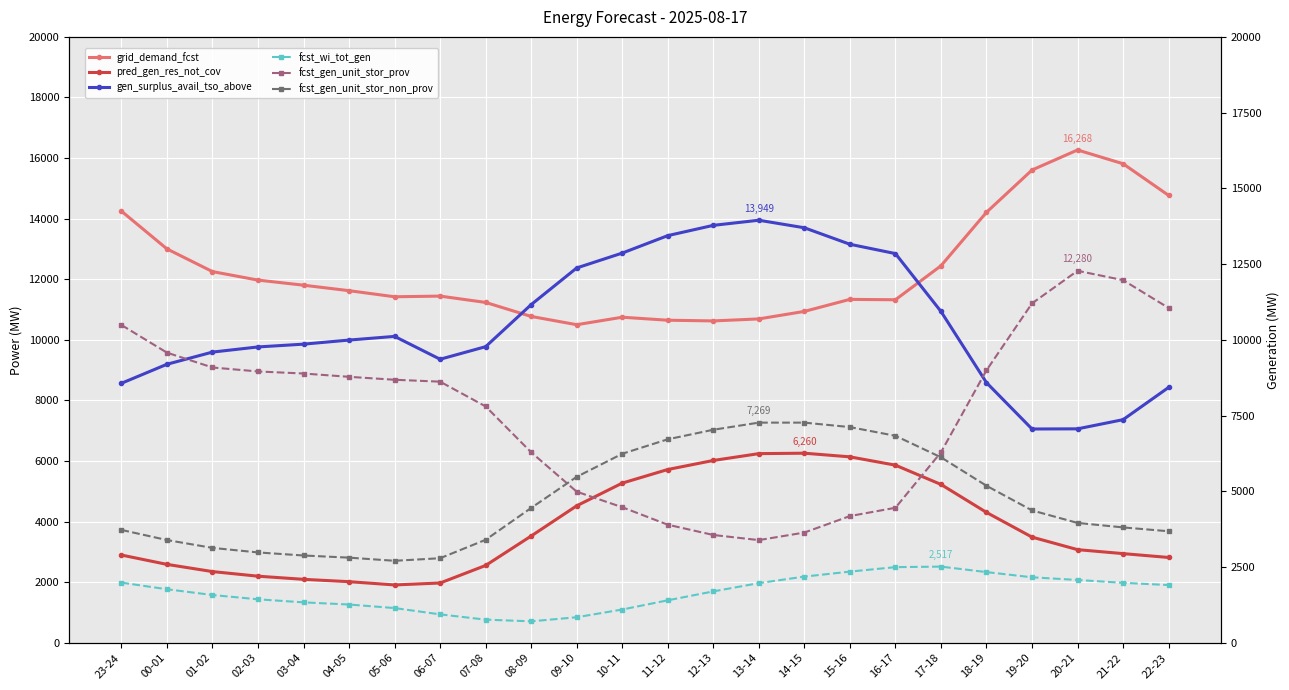

Which category has the highest value in the fcst_wi_tot_gen series?

17-18